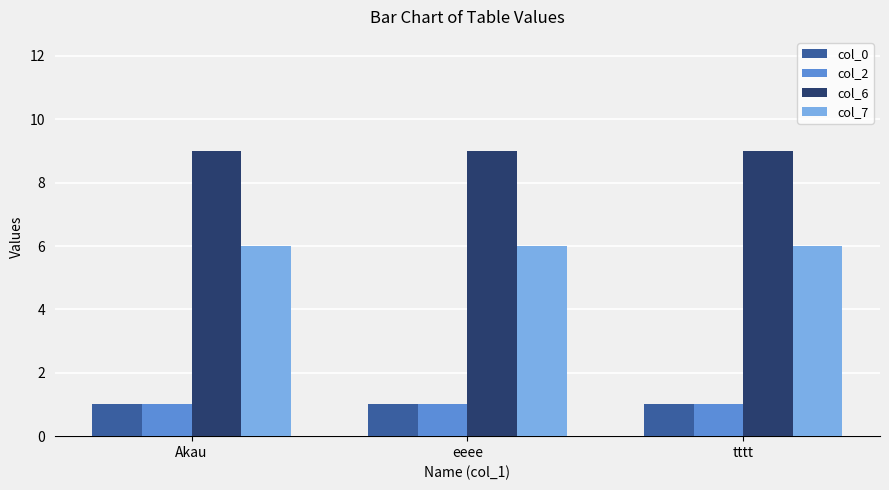

Is the value of col_7 at eeee greater than the value of col_2 at eeee?

Yes